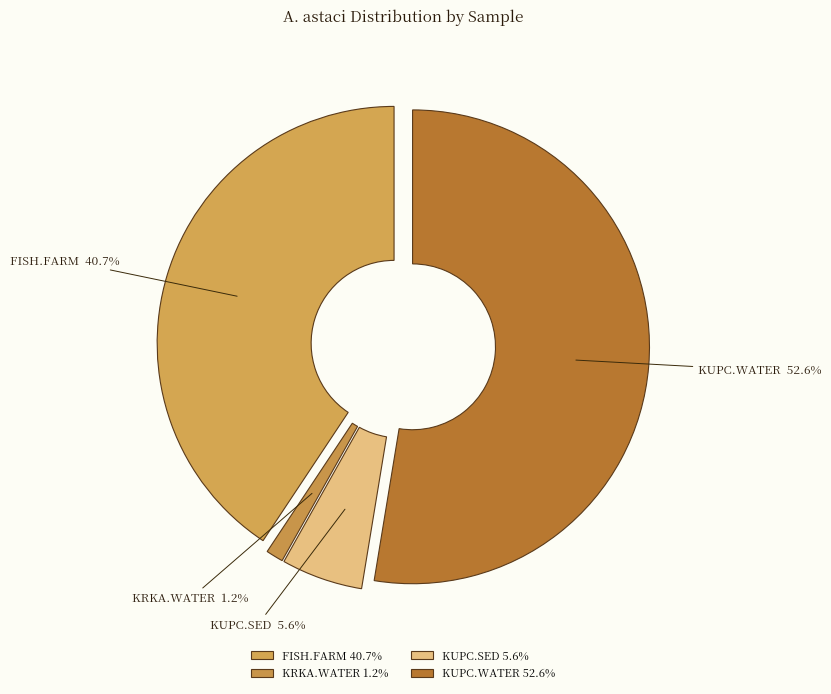

Does any single category account for the majority?

Yes